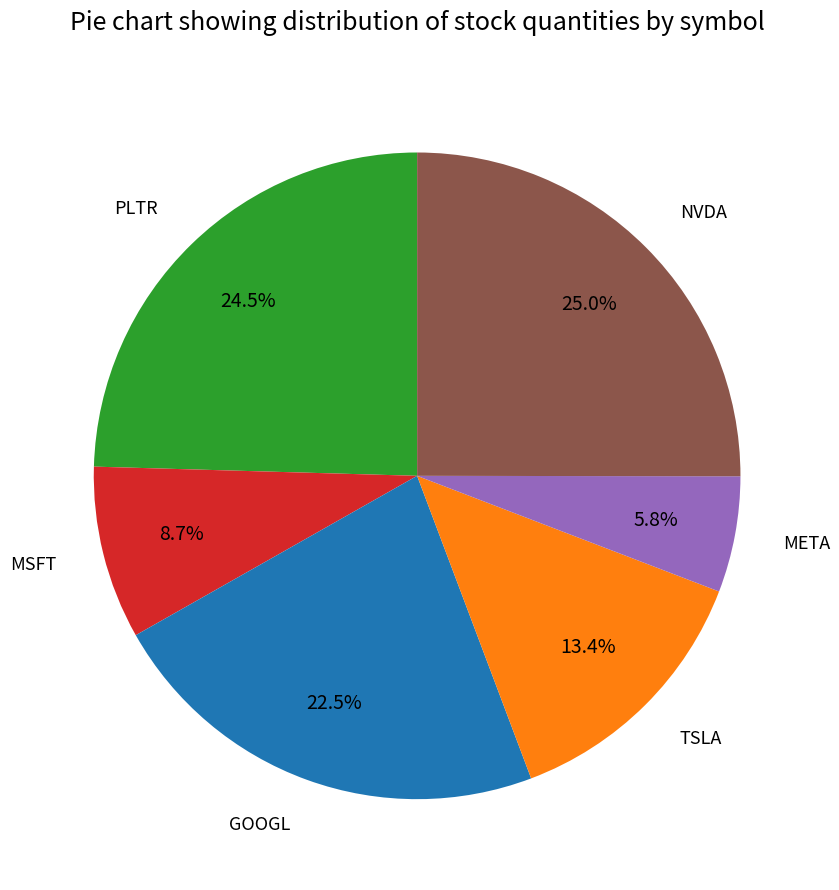

How many slices are in this pie chart?

6